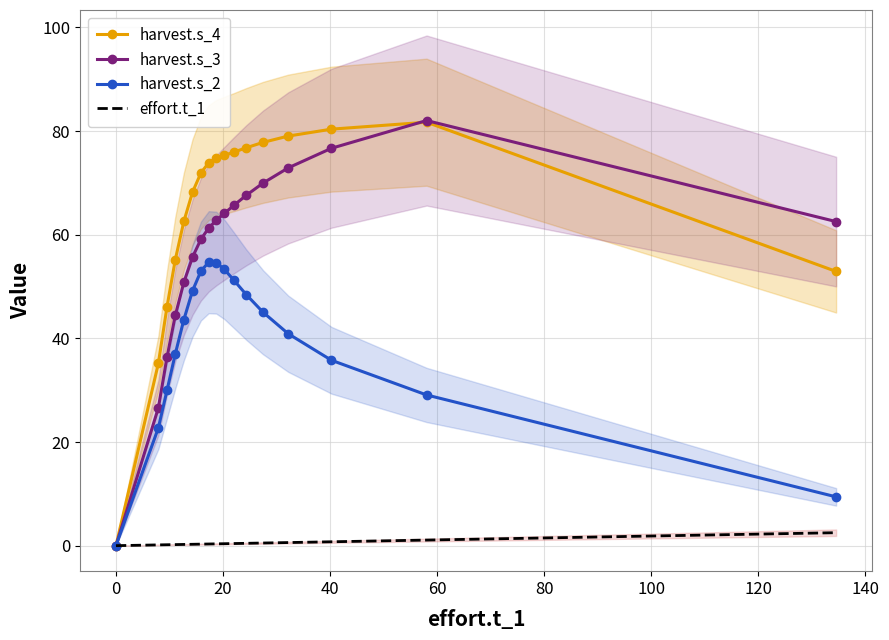

What is the difference between the maximum and second lowest values in the effort.t_1 series?

2.4